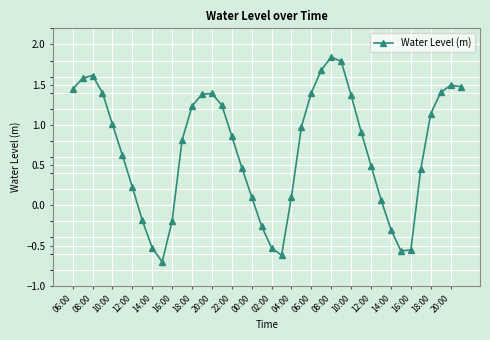

What is the smallest value displayed?

-0.7